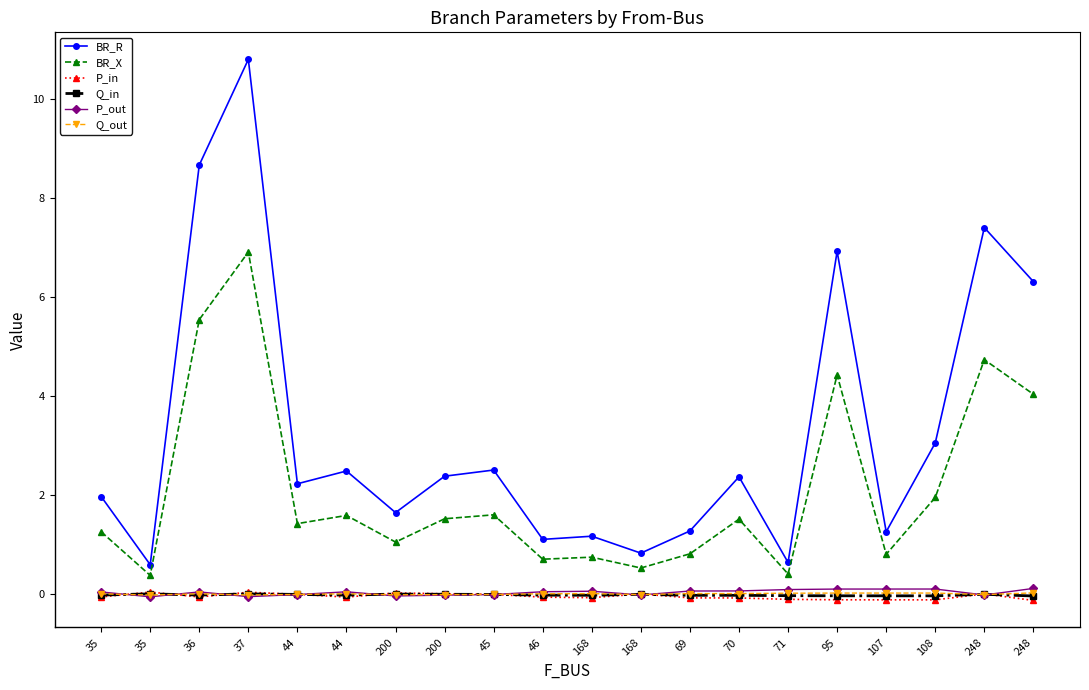

Where do Q_out and P_out first cross each other?

35 and 35